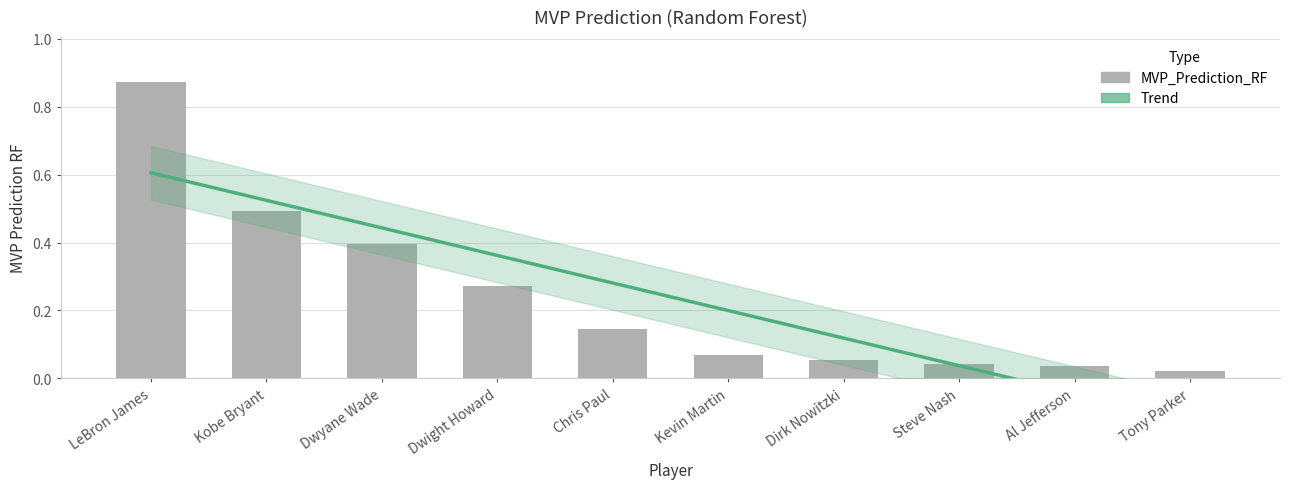

Reading left to right, list all the values displayed in this chart.

0.9	0.5	0.4	0.3	0.1	0.1	0.1	0.0	0.0	0.0